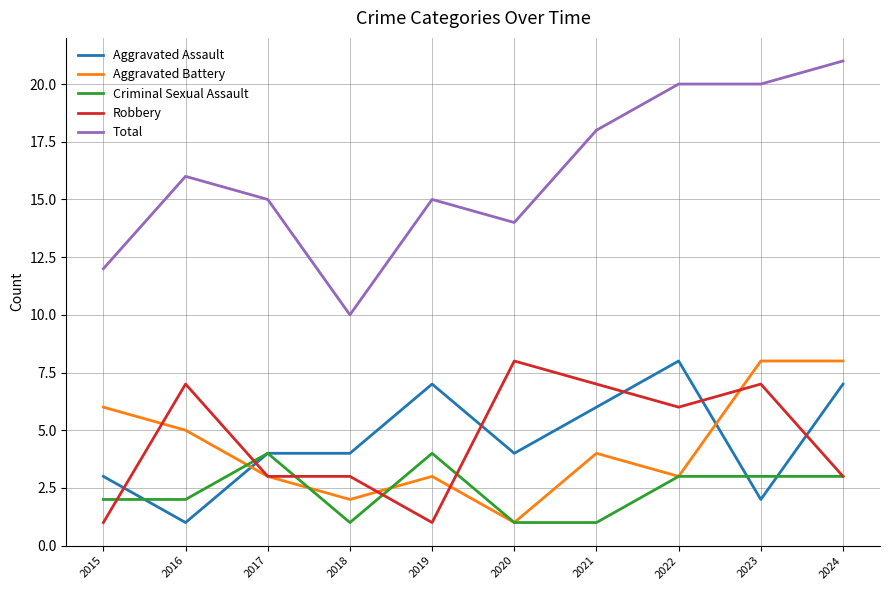

The value of Total at 2023 is 11. True or false?

False